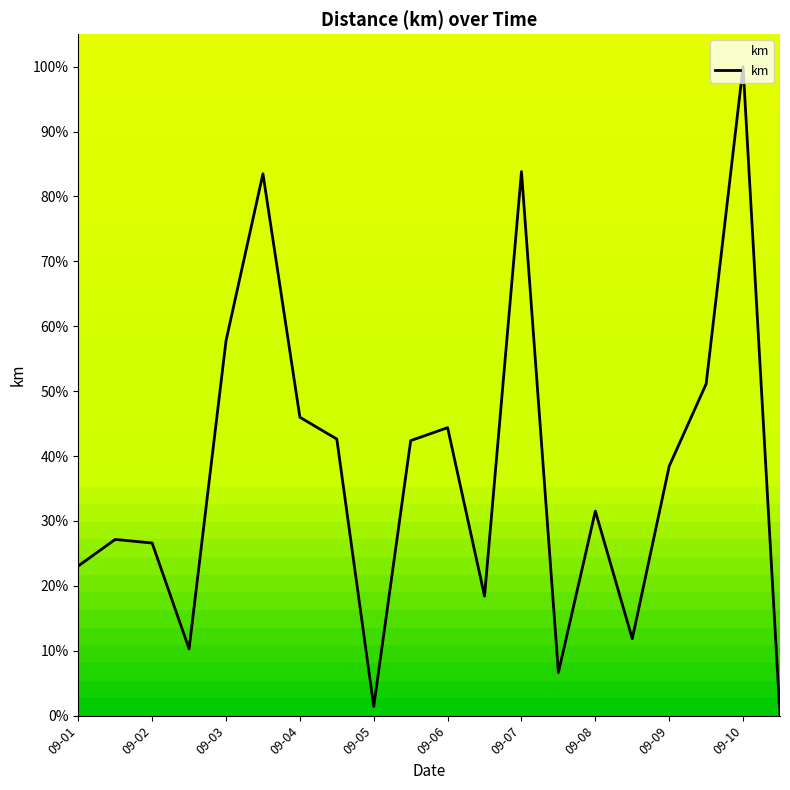

What is the difference between the maximum and minimum values?

100.0